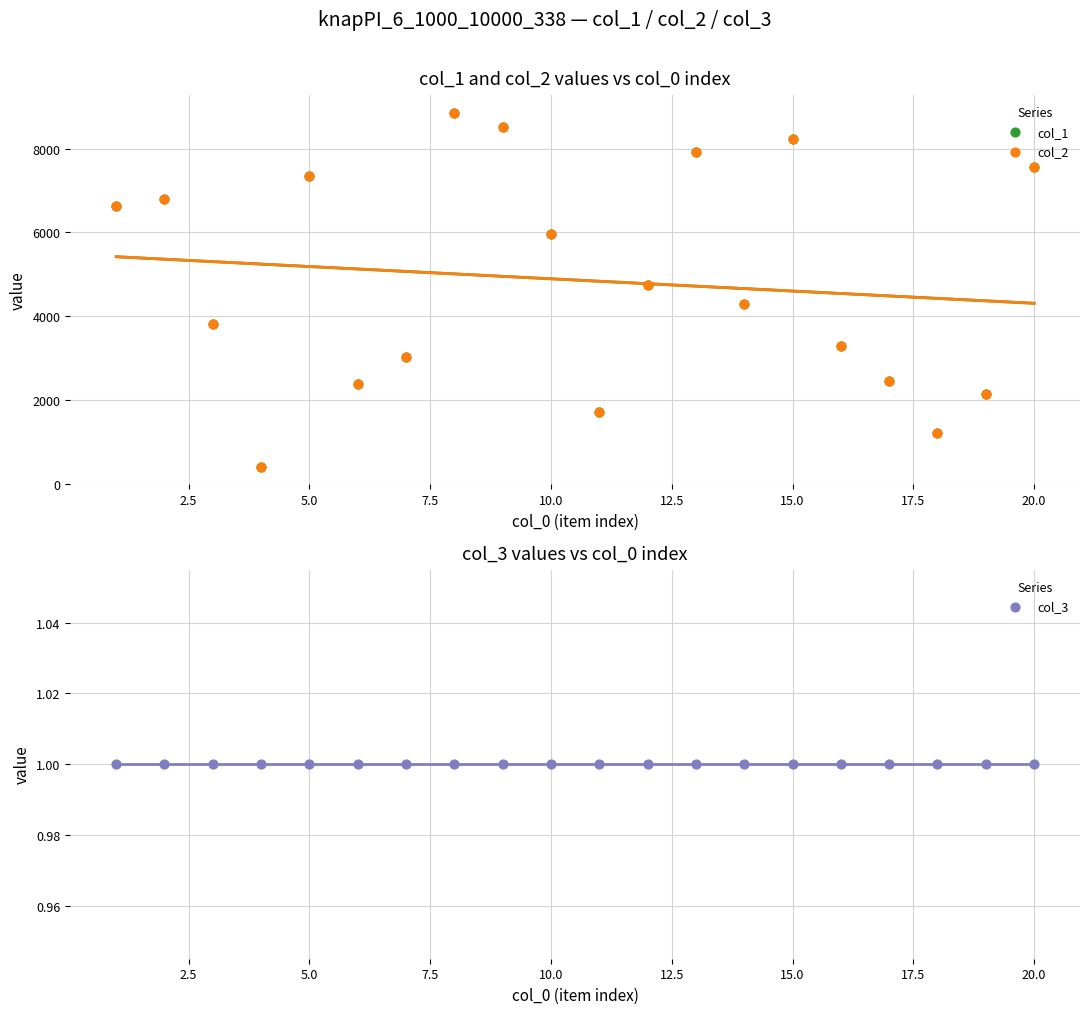

Which series reaches the maximum Y coordinate?

col_1